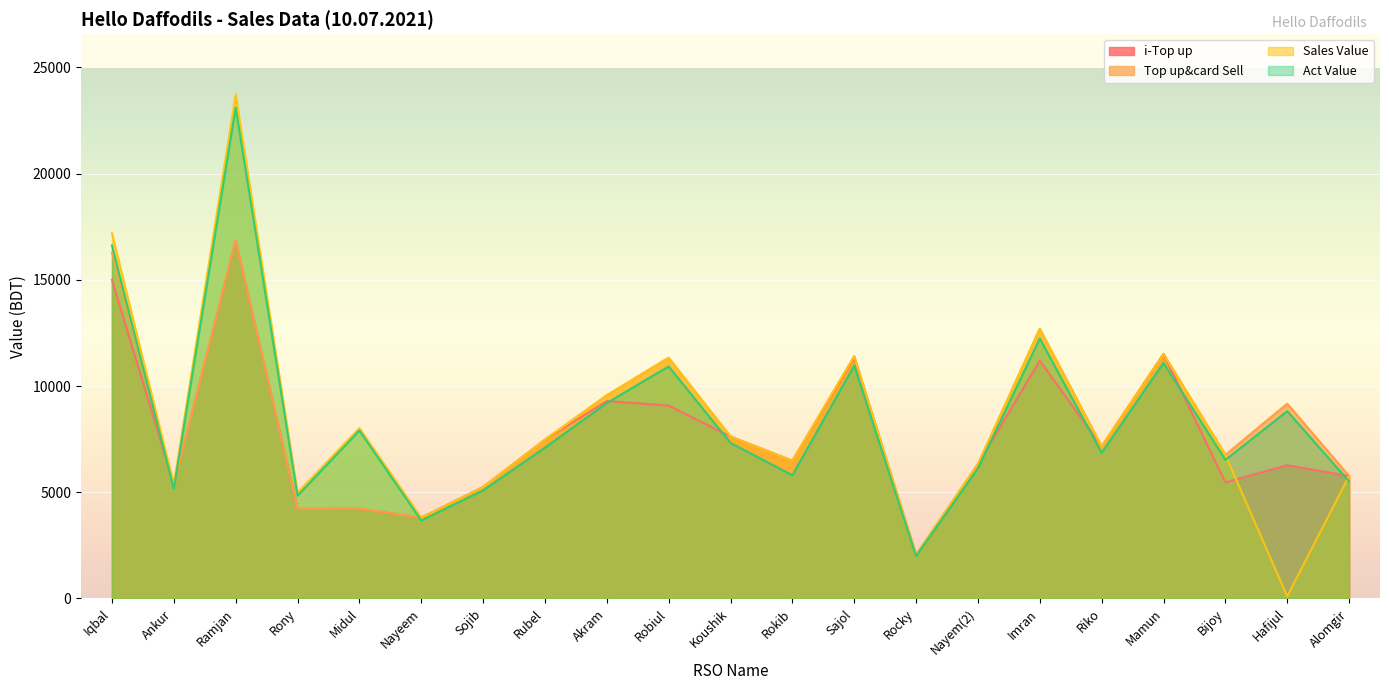

What is the maximum value shown in the chart?

23715.0